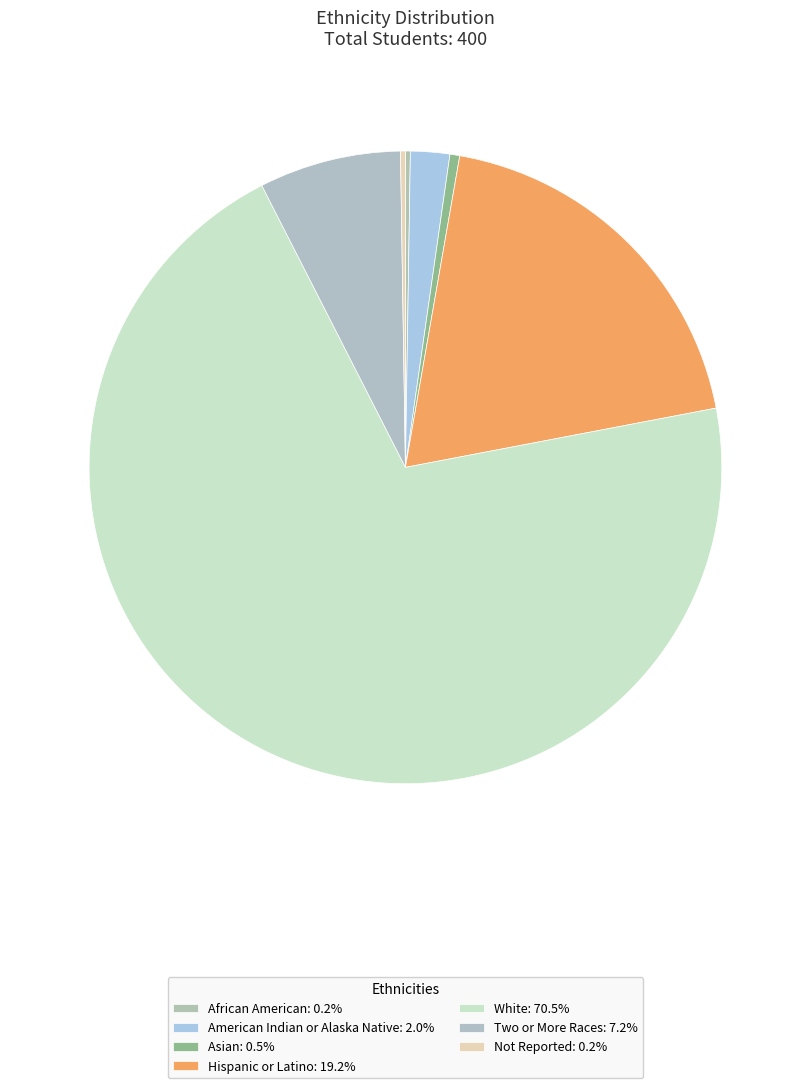

Count the number of slices in the pie.

7